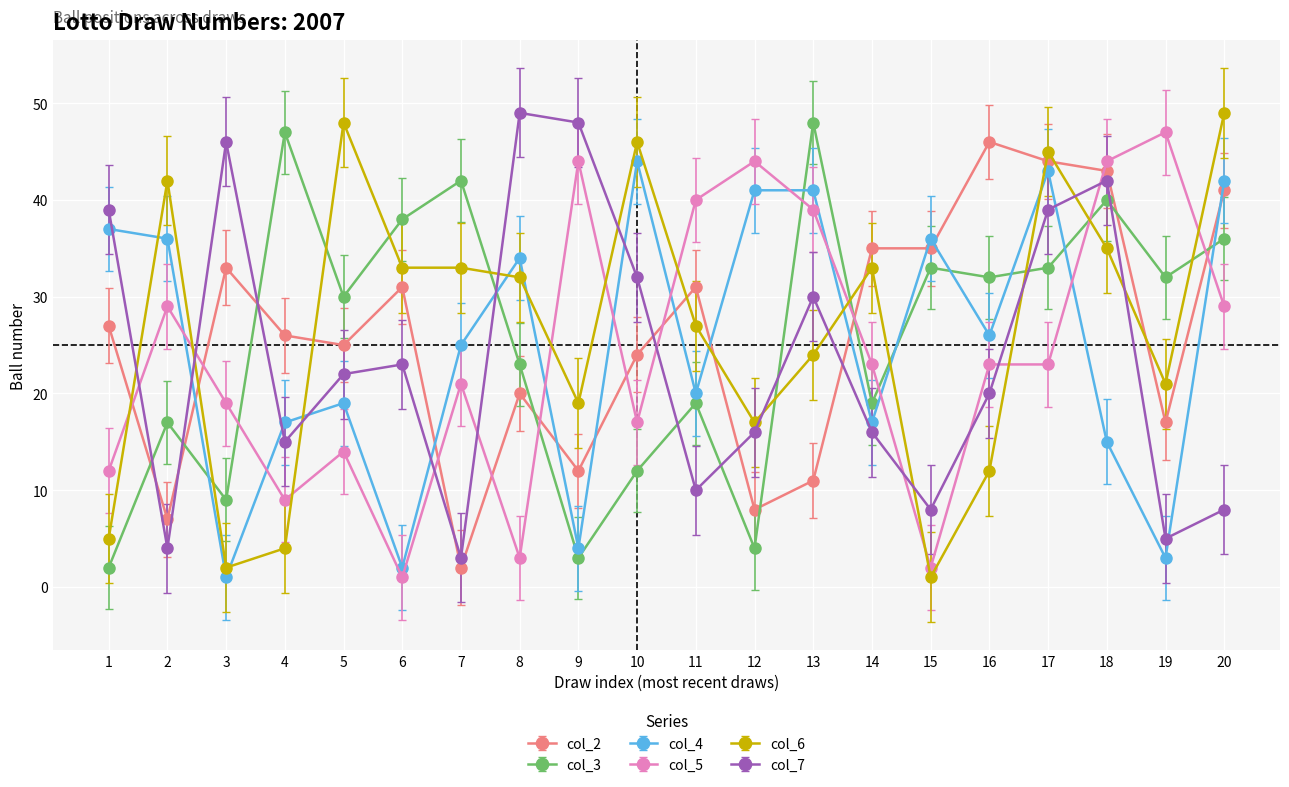

How many lines are shown in the chart?

6